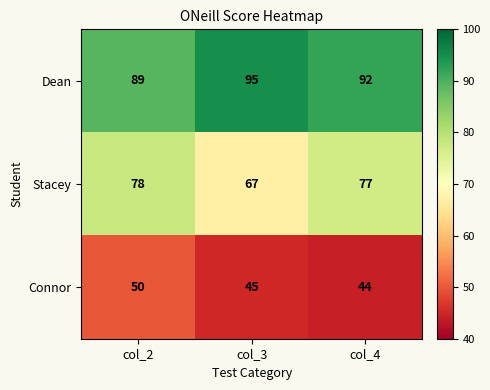

How many distinct data groups are displayed?

3